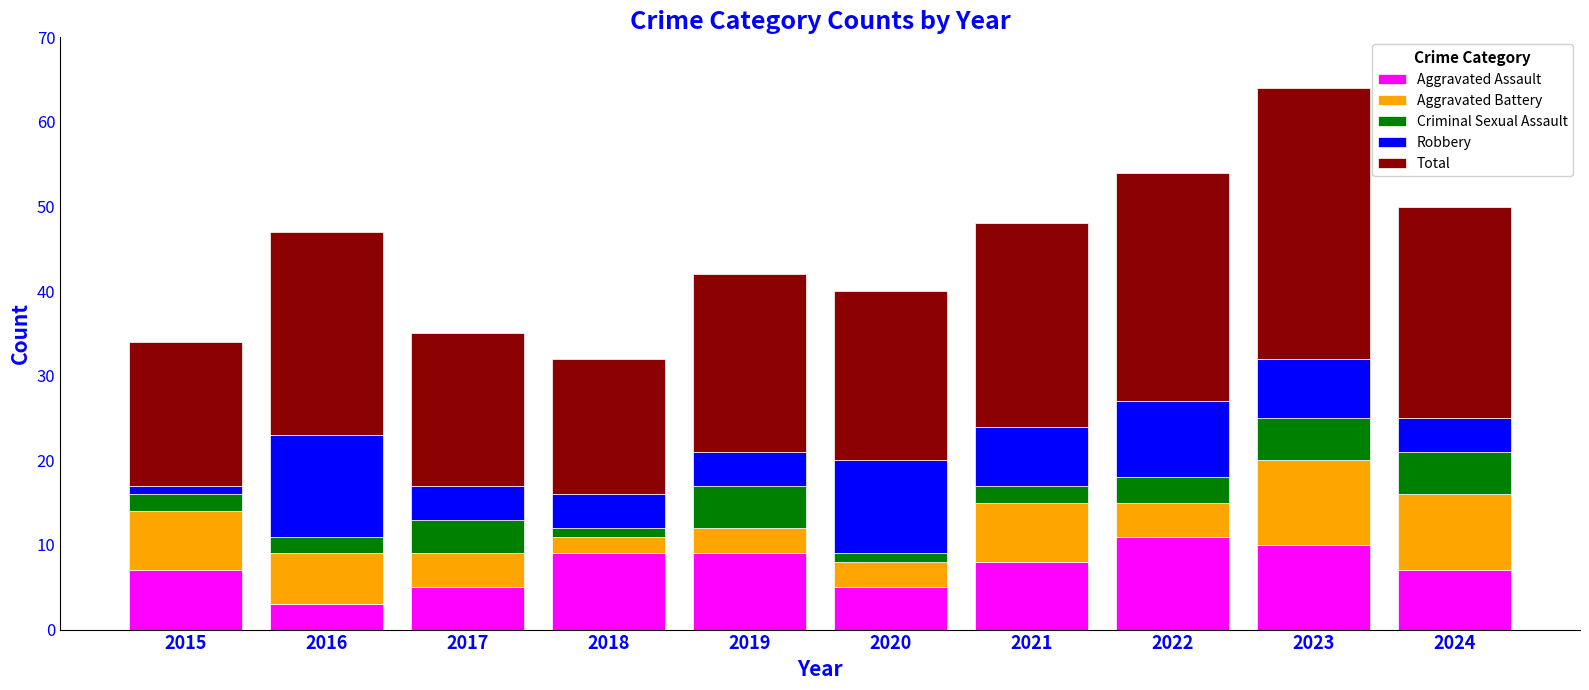

What is the average value of the Aggravated Assault series?

7